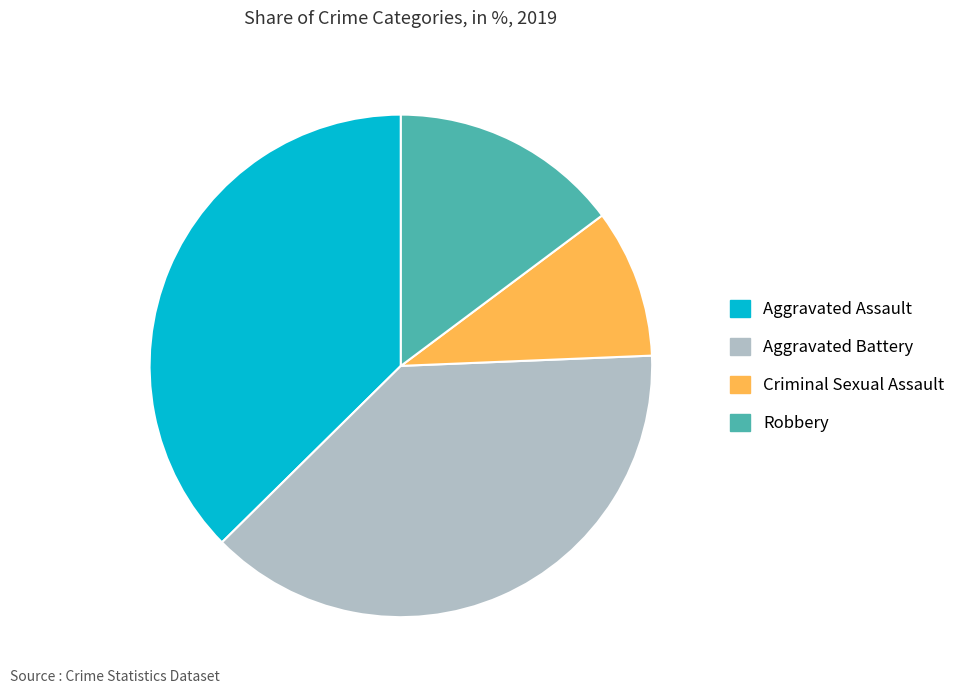

Is there a majority slice in this chart?

No